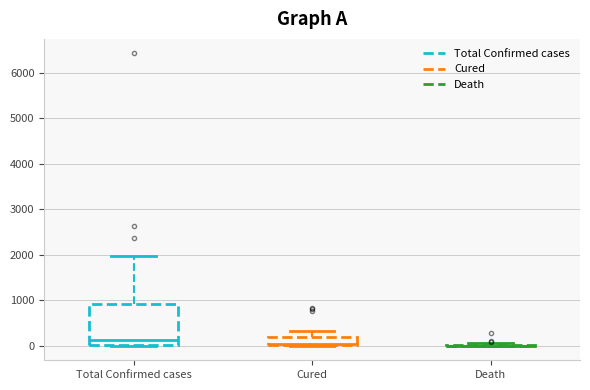

Which box is the tallest, from its lower edge to its upper edge?

Total Confirmed cases